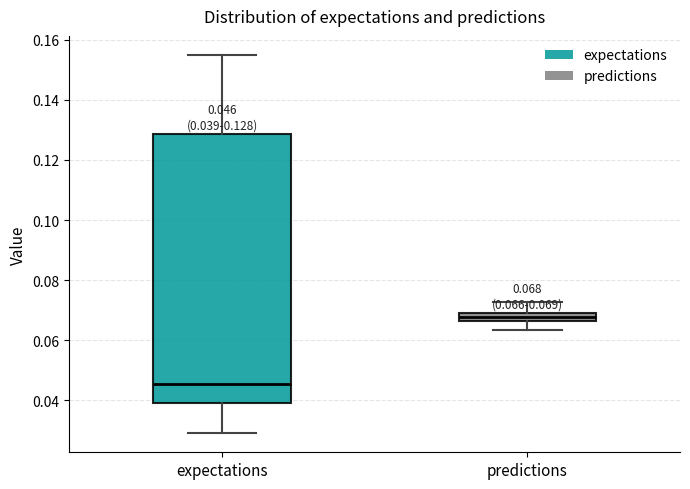

Which box's median line is the lowest?

expectations